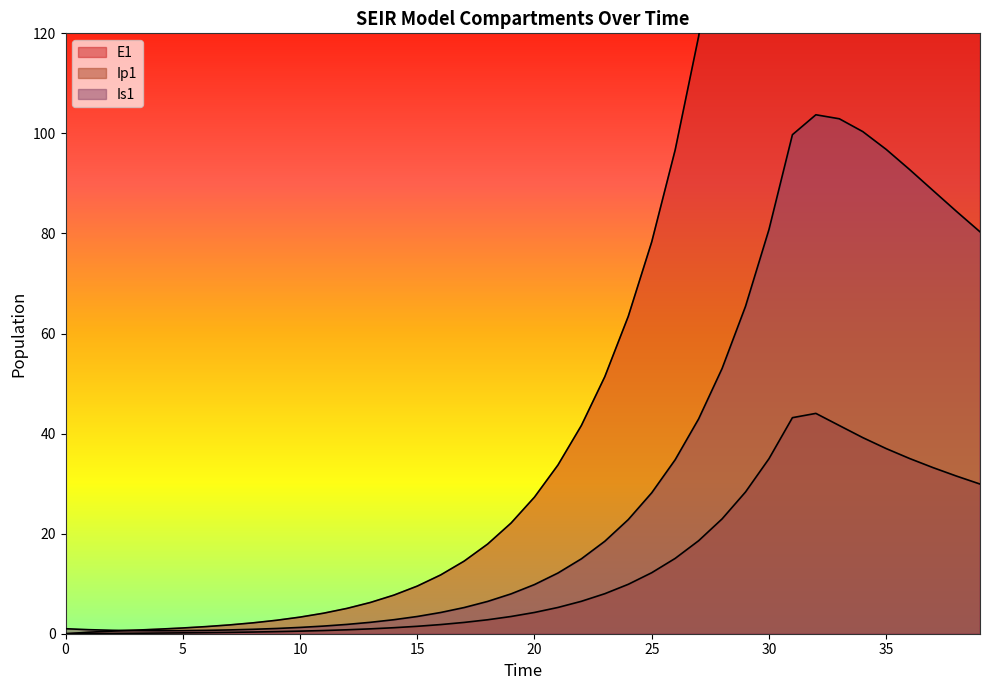

Reading left to right, extract all data points from this chart.

E1: 0.0	0.3	0.5	0.7	0.9	1.1	1.4	1.8	2.2	2.7	3.3	4.1	5.1	6.2	7.7	9.5	11.8	14.5	17.9	22.1	27.3	33.7	41.6	51.4	63.4	78.3	96.7	119.4	147.4	182.0	224.6	277.3	269.0	251.8	237.3	224.5	212.8	202.0	191.8	182.3
Ip1: 0.0	0.0	0.1	0.1	0.1	0.2	0.2	0.3	0.3	0.4	0.5	0.6	0.8	1.0	1.2	1.5	1.8	2.3	2.8	3.4	4.3	5.2	6.5	8.0	9.9	12.2	15.1	18.6	22.9	28.3	35.0	43.2	44.0	41.6	39.2	37.0	35.0	33.2	31.5	29.9
Is1: 1.0	0.8	0.7	0.6	0.6	0.6	0.7	0.8	0.9	1.0	1.3	1.5	1.9	2.3	2.8	3.4	4.2	5.2	6.5	8.0	9.8	12.1	15.0	18.5	22.8	28.2	34.8	42.9	53.0	65.4	80.8	99.7	103.7	102.9	100.4	96.8	92.8	88.6	84.4	80.3